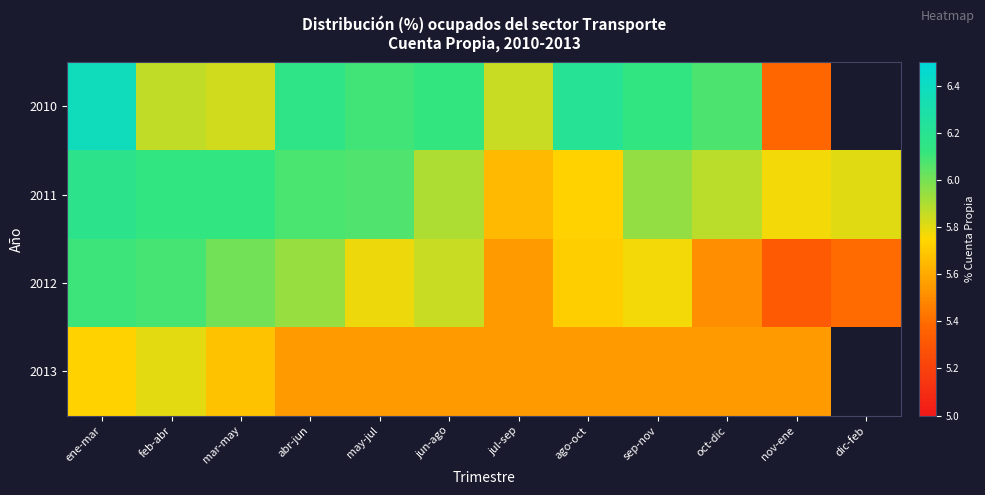

Which label corresponds to the largest value in the chart?

ene-mar